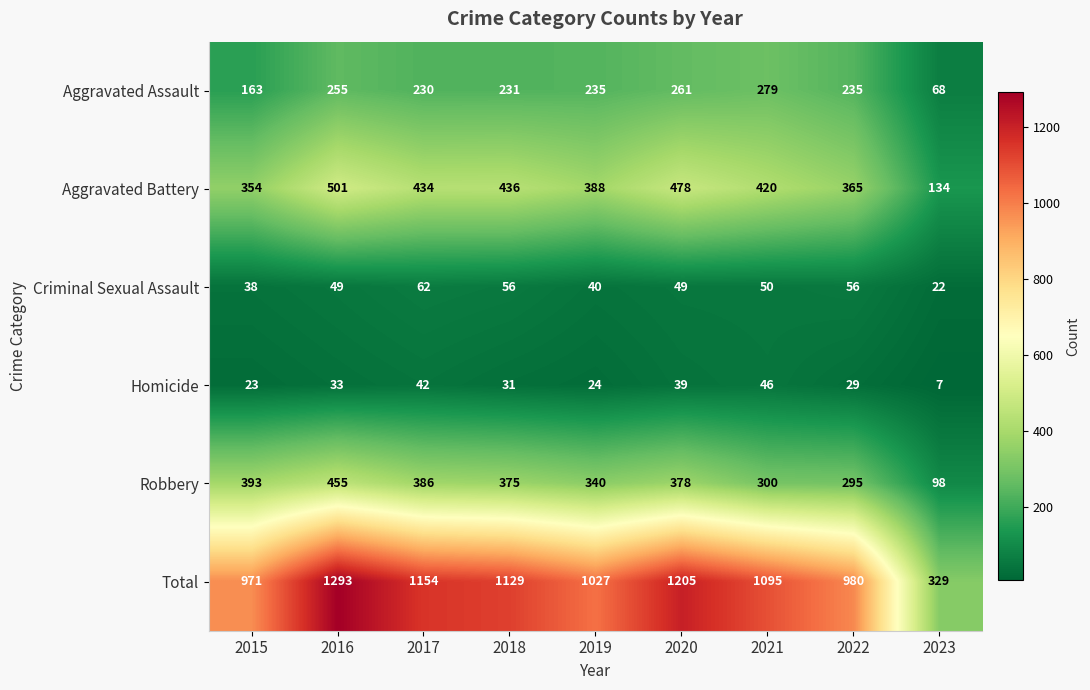

At which category is the sum across all series the highest?

2016